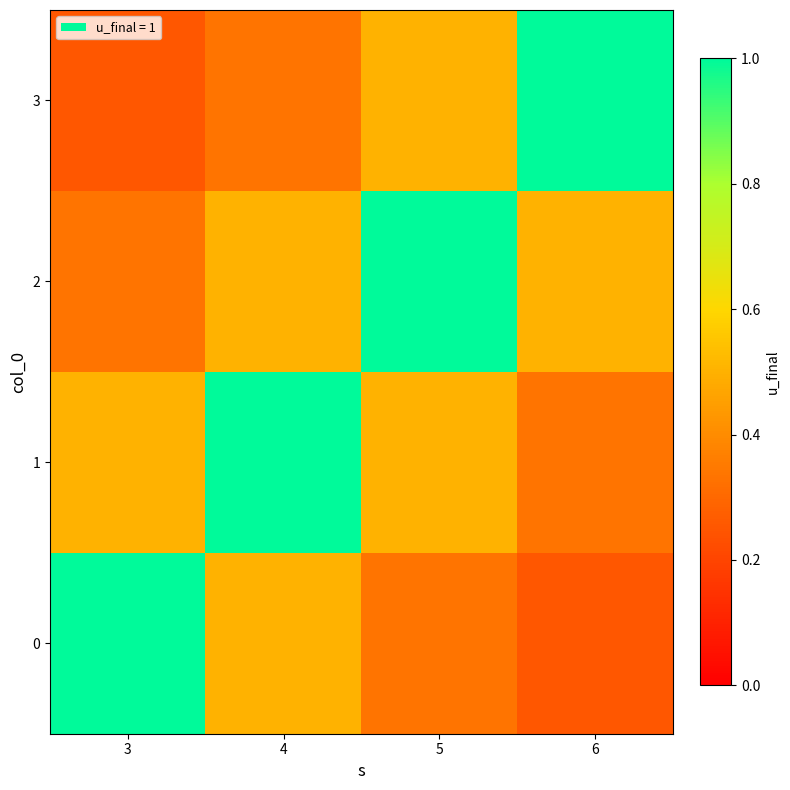

Between 6 and 5, which is larger?

5